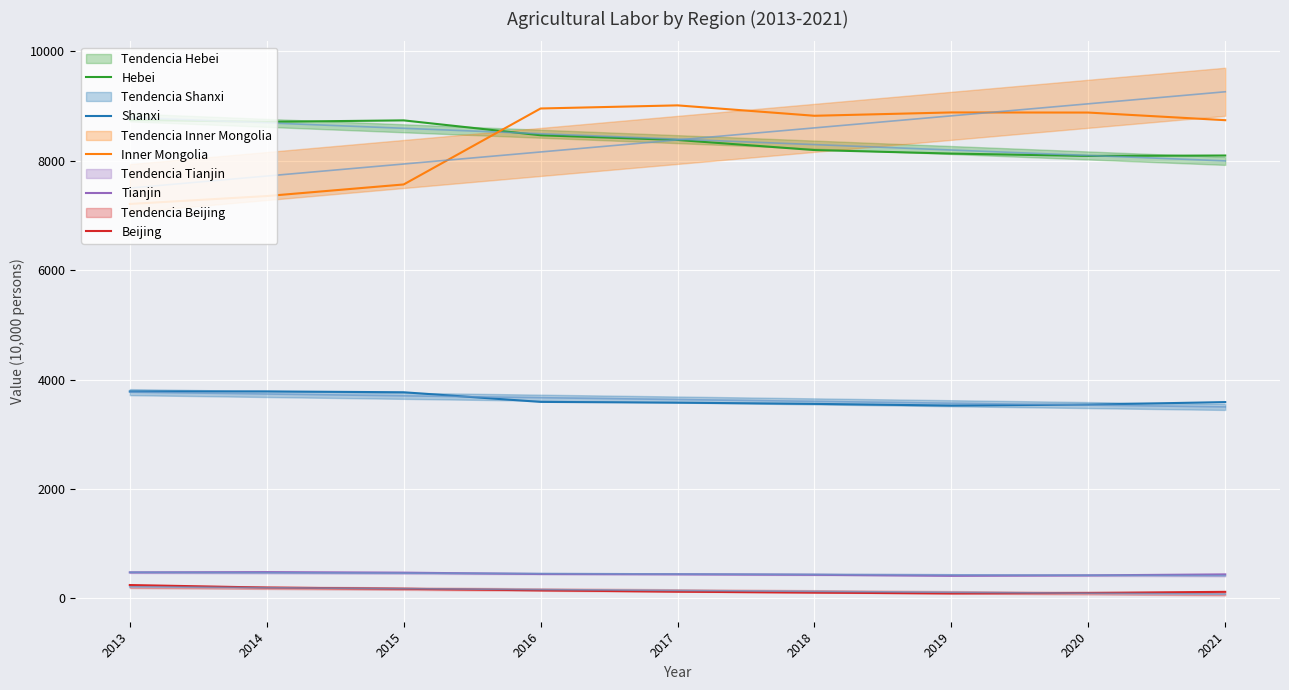

Is the value of Inner Mongolia at 2021 greater than the value of Hebei at 2014?

Yes